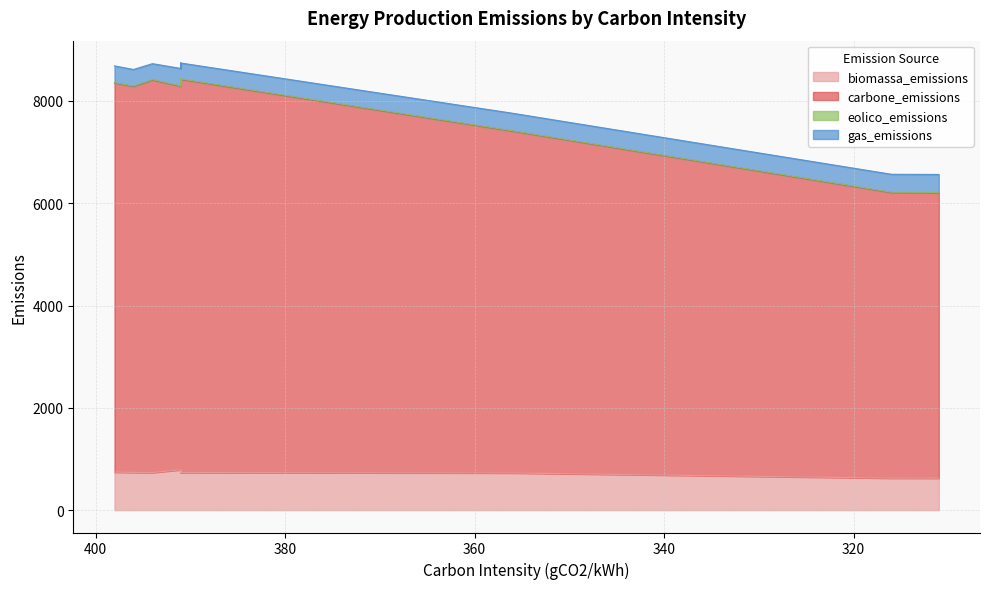

Which label corresponds to the largest value in the chart?

391